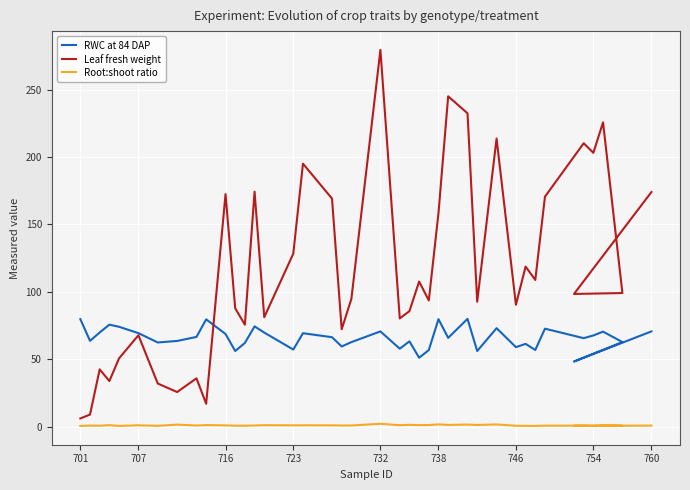

Is it true that RWC at 84 DAP equals 20.5 at 24?

False